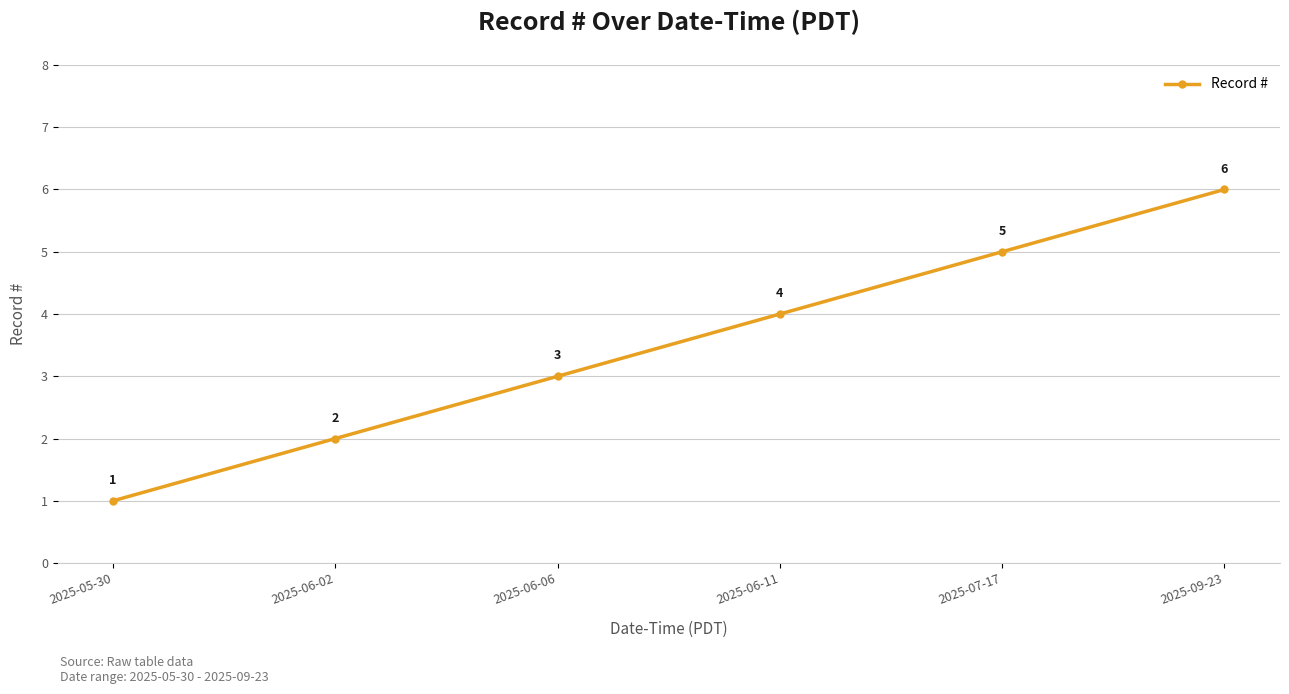

What is the sum of the values at 2025-06-11 and 2025-06-02?

6